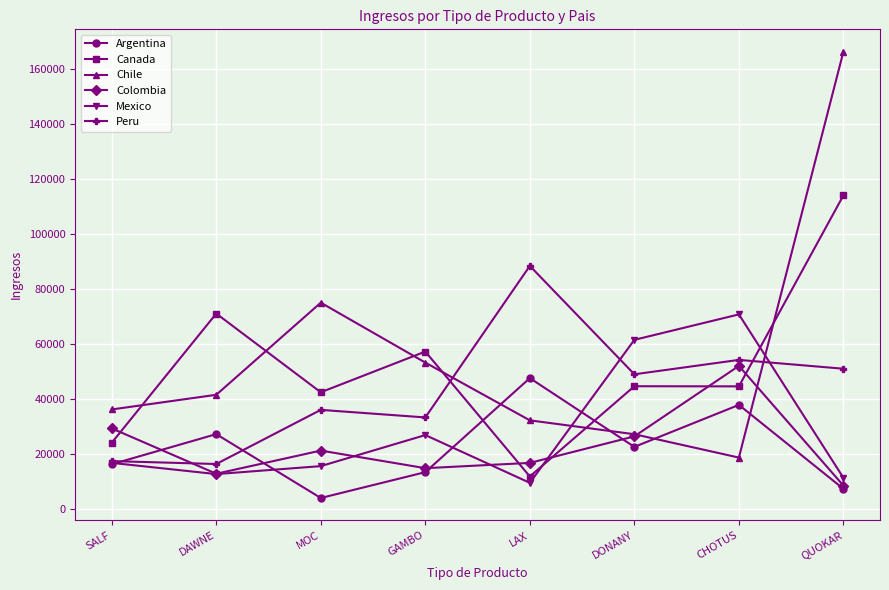

Which series has the widest spread of values?

Chile